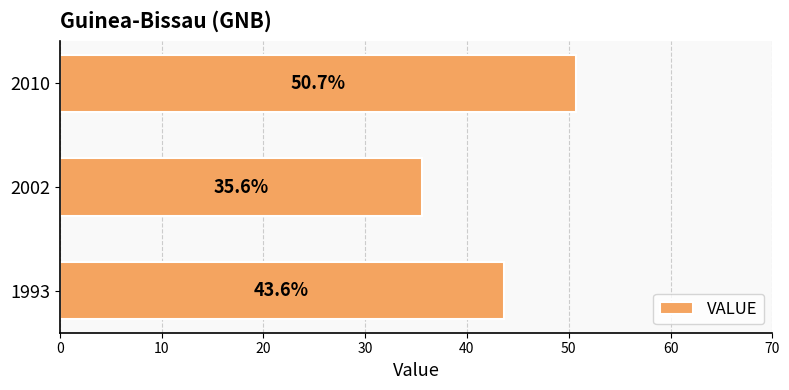

Which label corresponds to the smallest value in the chart?

2002